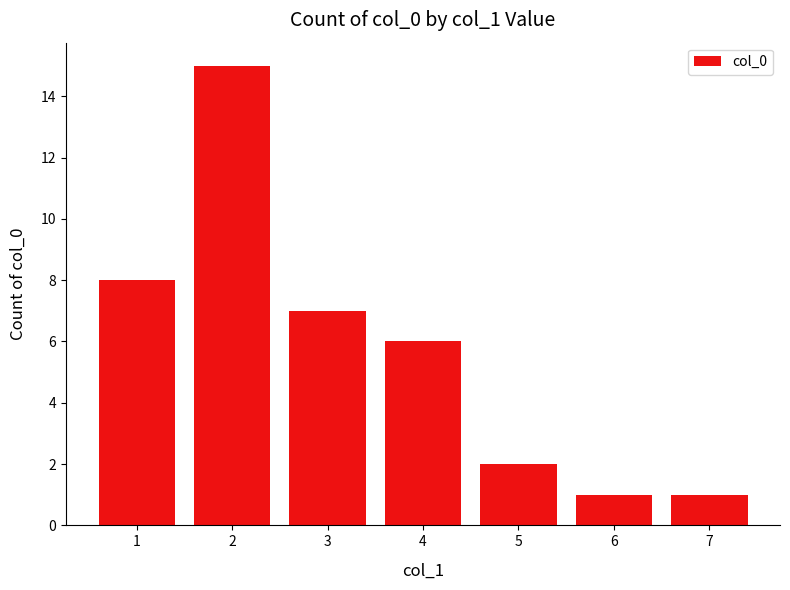

Is it true that the value at 2 is 15?

True